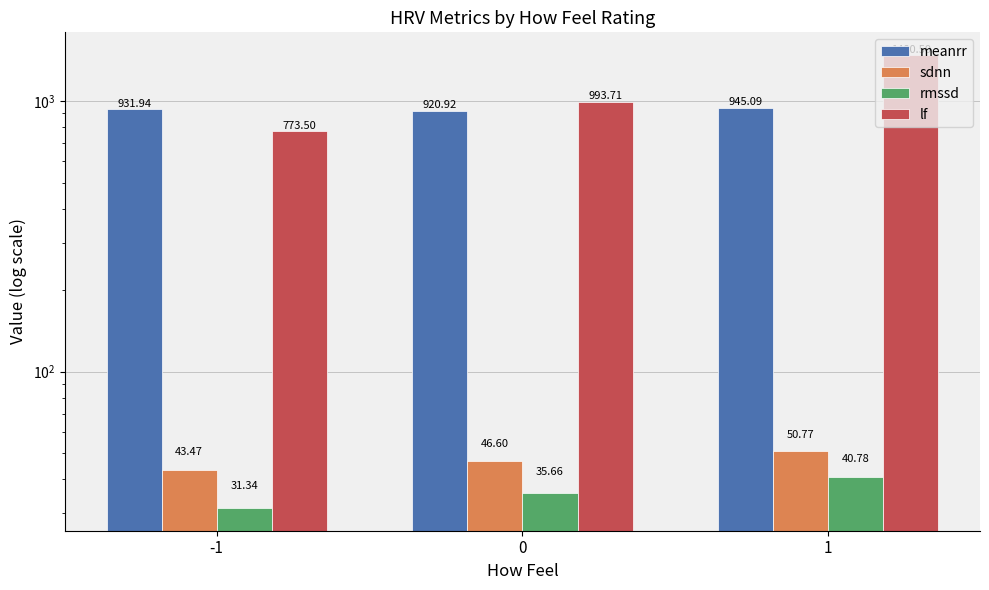

Reading right to left, transcribe all the data shown in this chart.

meanrr: 1=945.1	0=920.9	-1=931.9
sdnn: 1=50.8	0=46.6	-1=43.5
rmssd: 1=40.8	0=35.7	-1=31.3
lf: 1=1480.5	0=993.7	-1=773.5